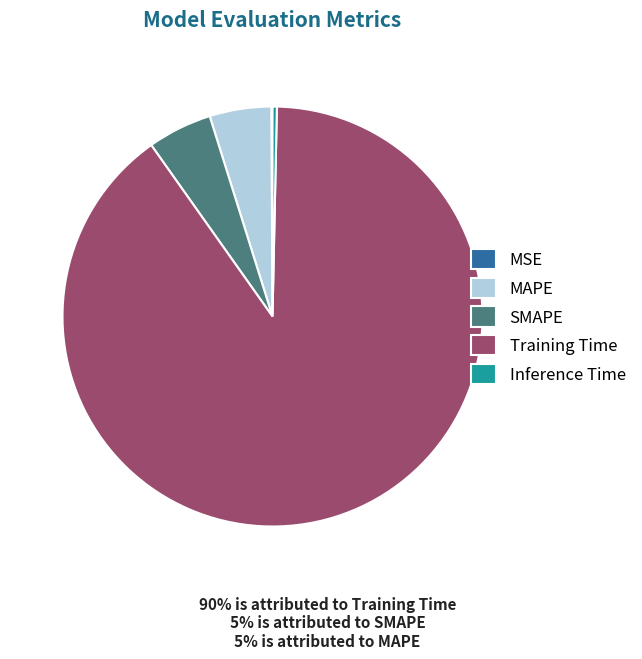

Do SMAPE and Training Time together represent more than half of the pie?

Yes